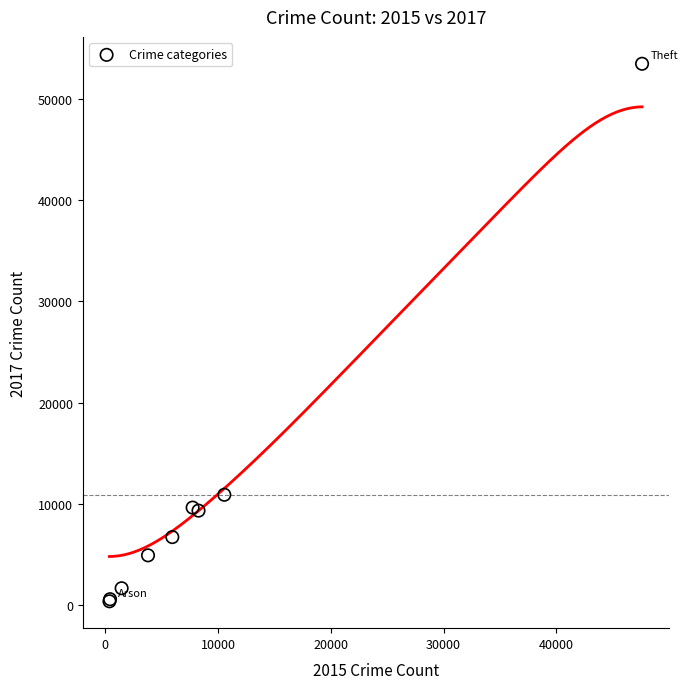

What Y value in the scatter plot is closest to 26917?

10901